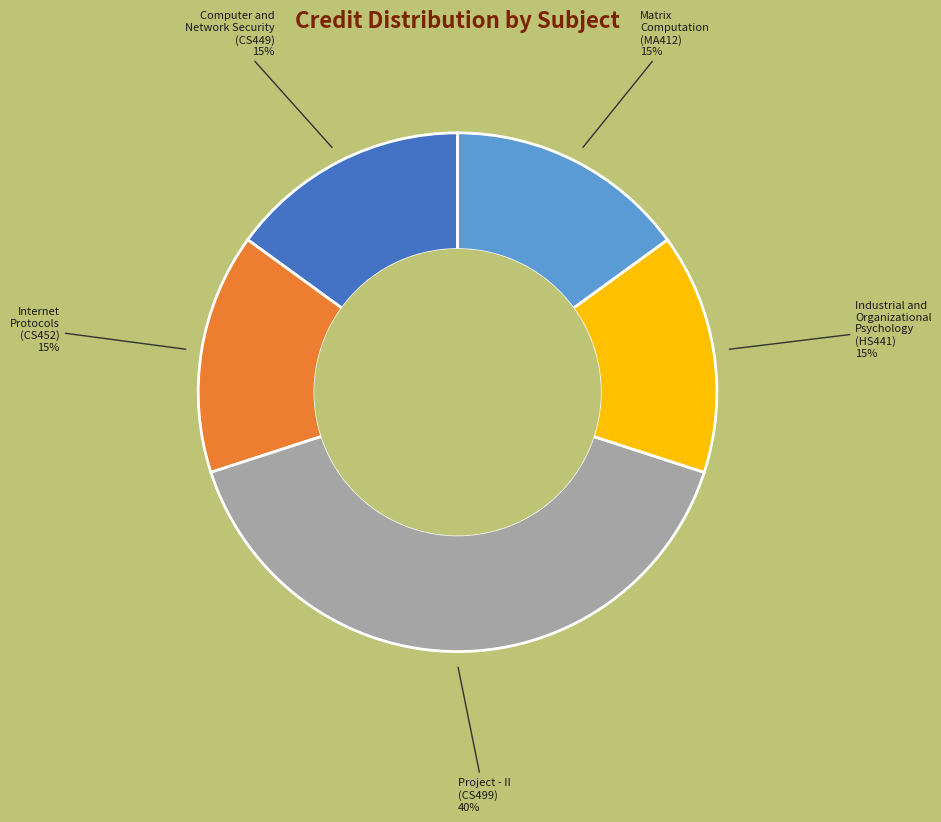

Is there any slice that represents more than half of the pie?

No